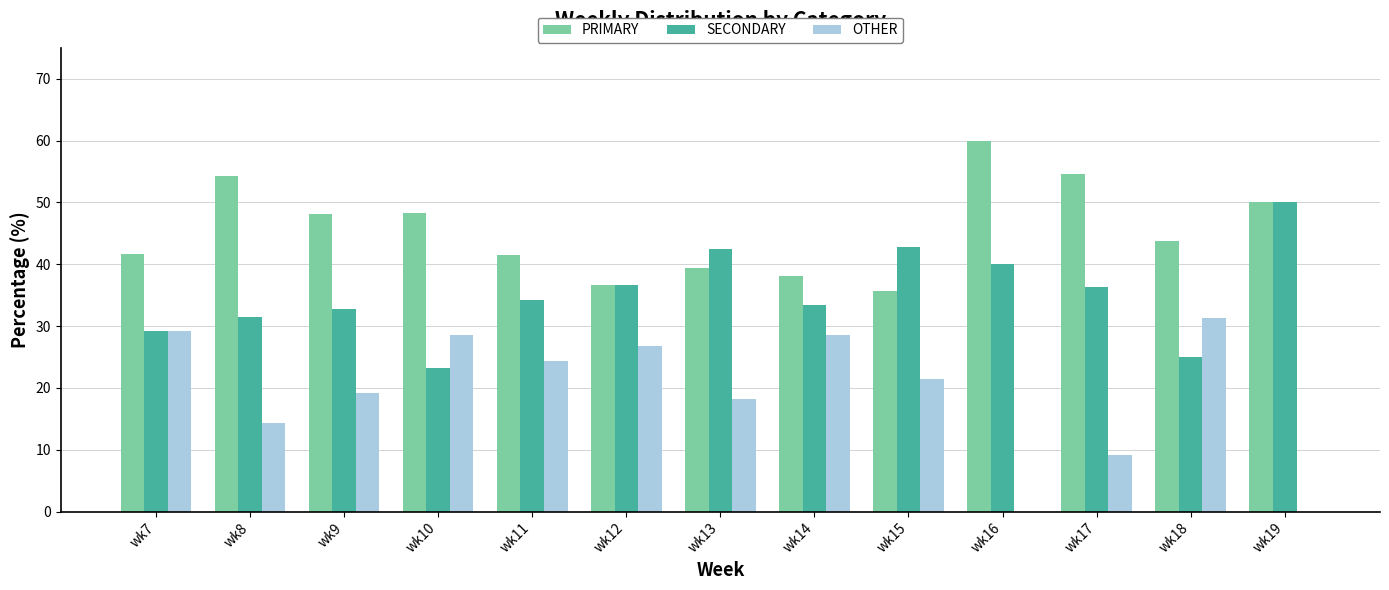

What is the total value across all series at wk17?

100.0